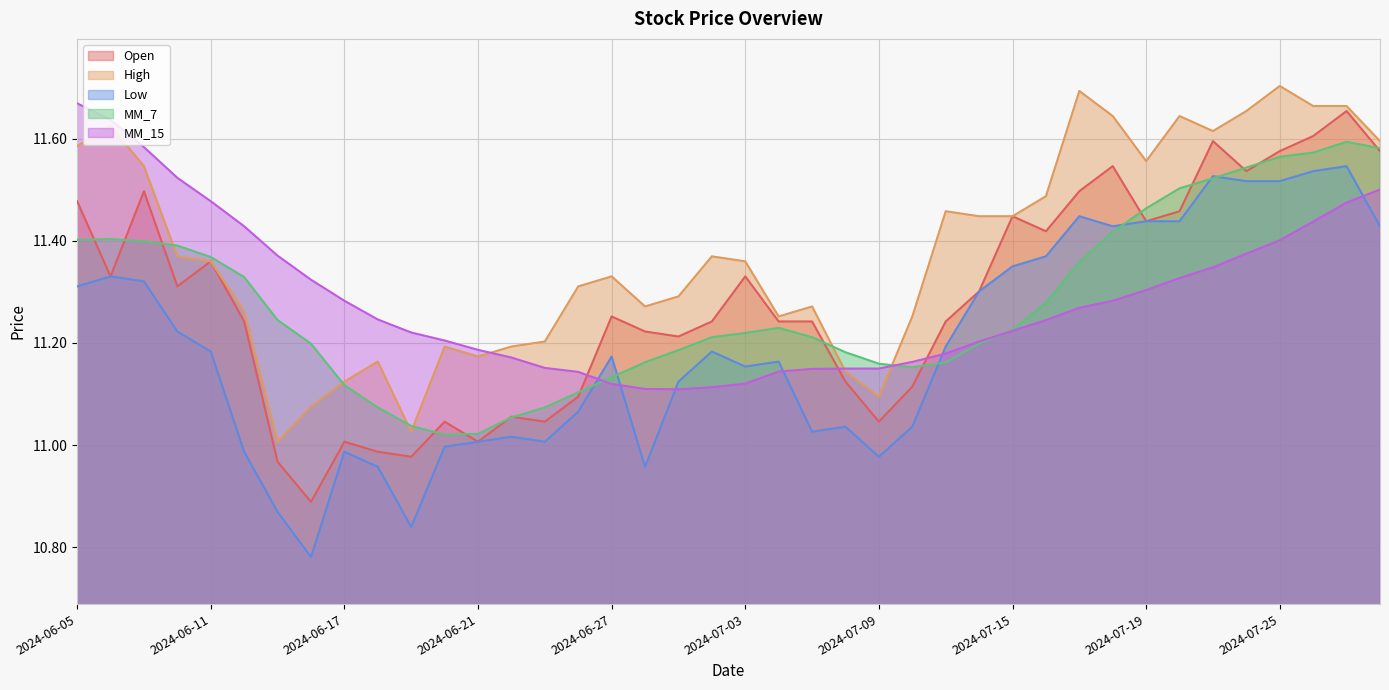

What are all the series names shown in the legend?

Open, High, Low, MM_7, MM_15